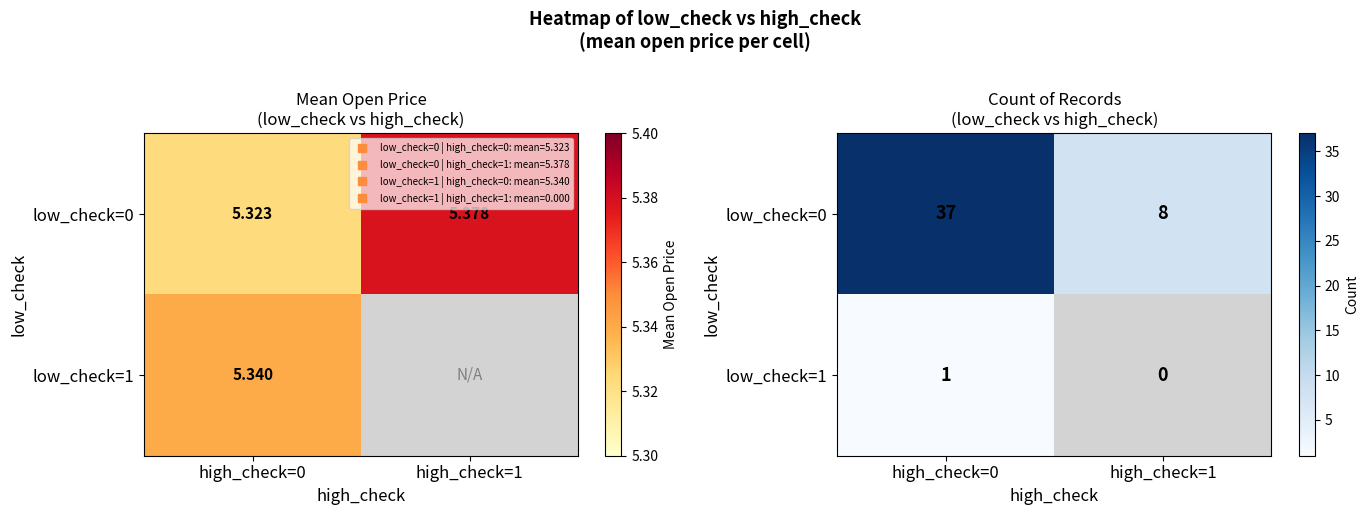

What is the approximate value of low_check=1 at high_check=0?

1.0